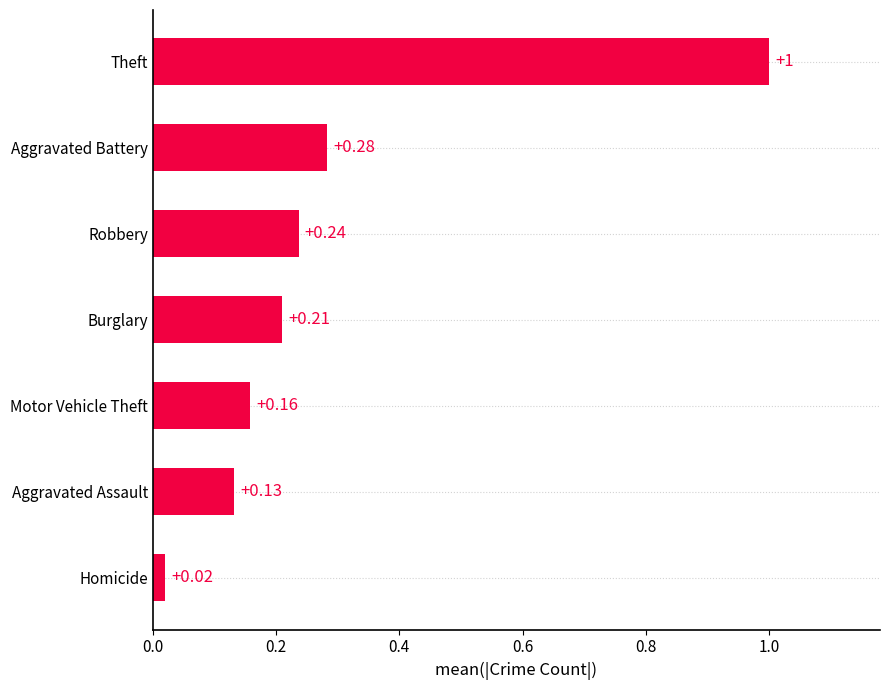

What is the difference between the maximum and minimum values?

1.0